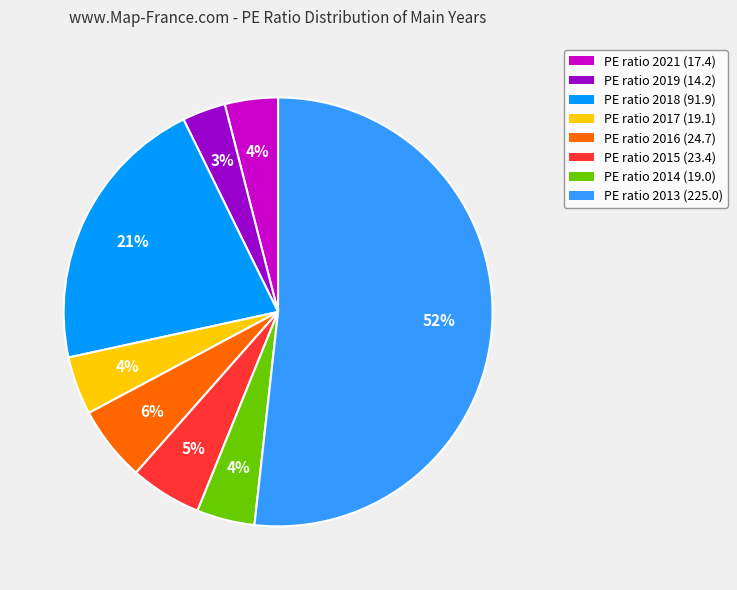

Is there a majority slice in this chart?

Yes